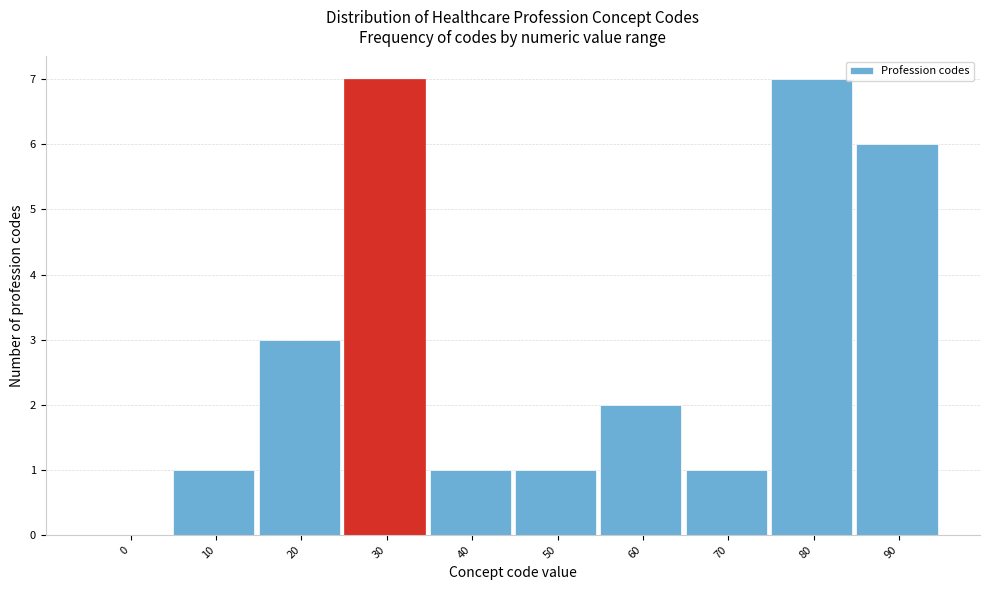

What is the change in value from 20 to 80?

+4